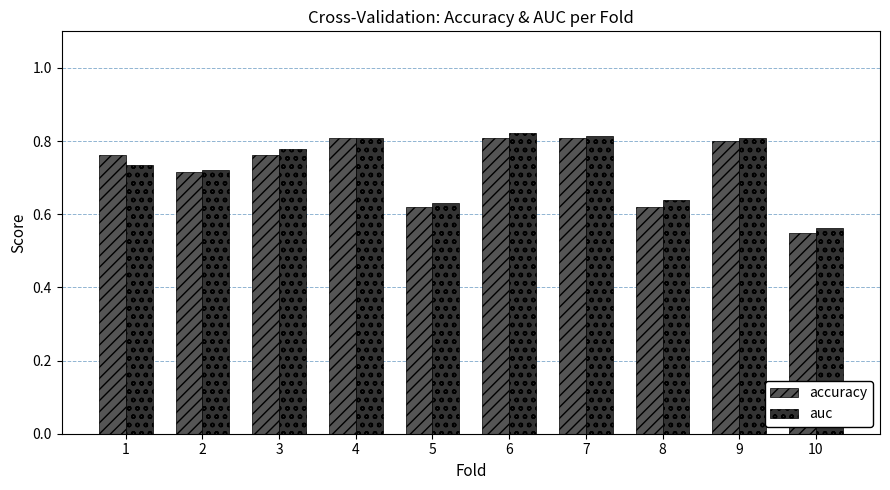

What are all the series names shown in the legend?

accuracy, auc